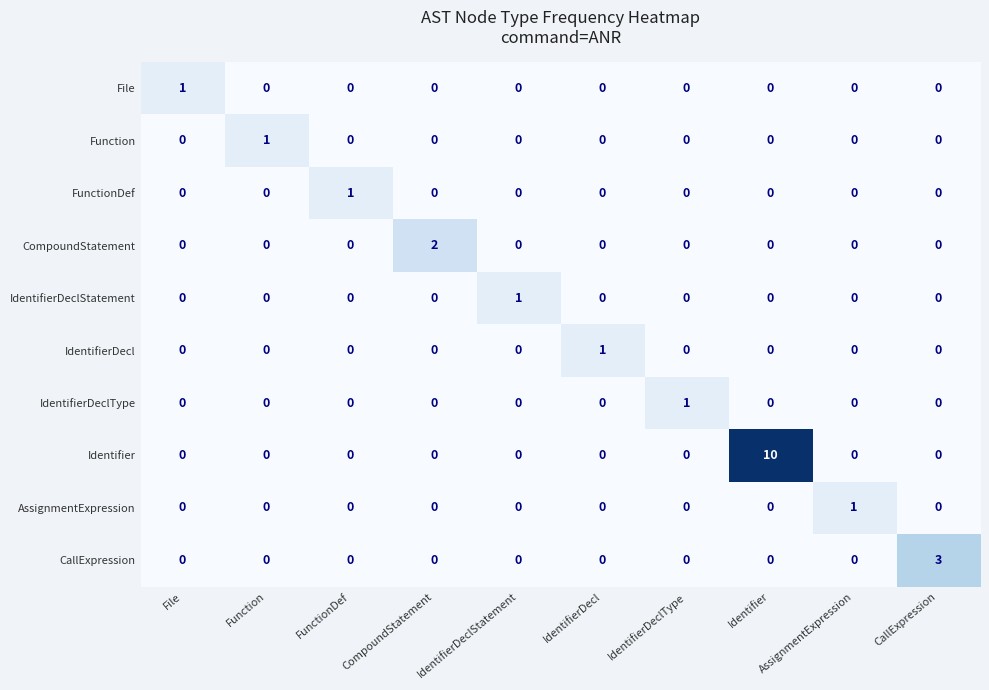

True or false: FunctionDef has a value of 0 at AssignmentExpression.

True